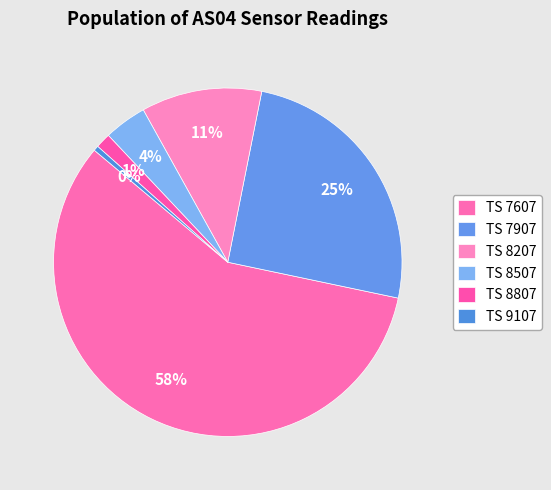

How many slices are in this pie chart?

6